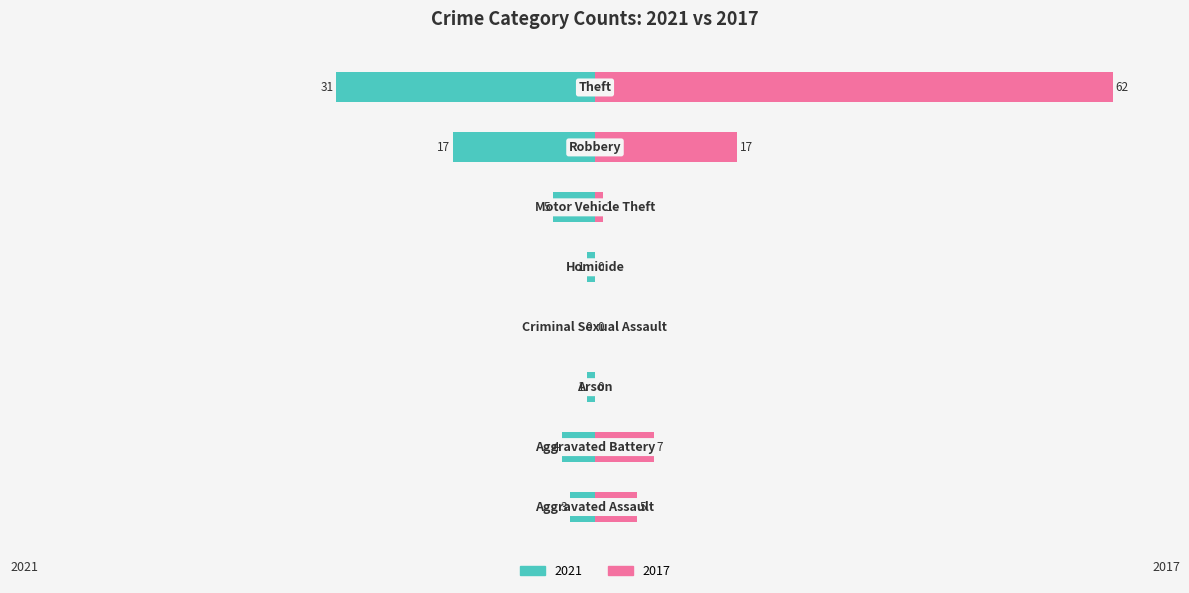

The value of 2021 at Aggravated Battery is -4. True or false?

True